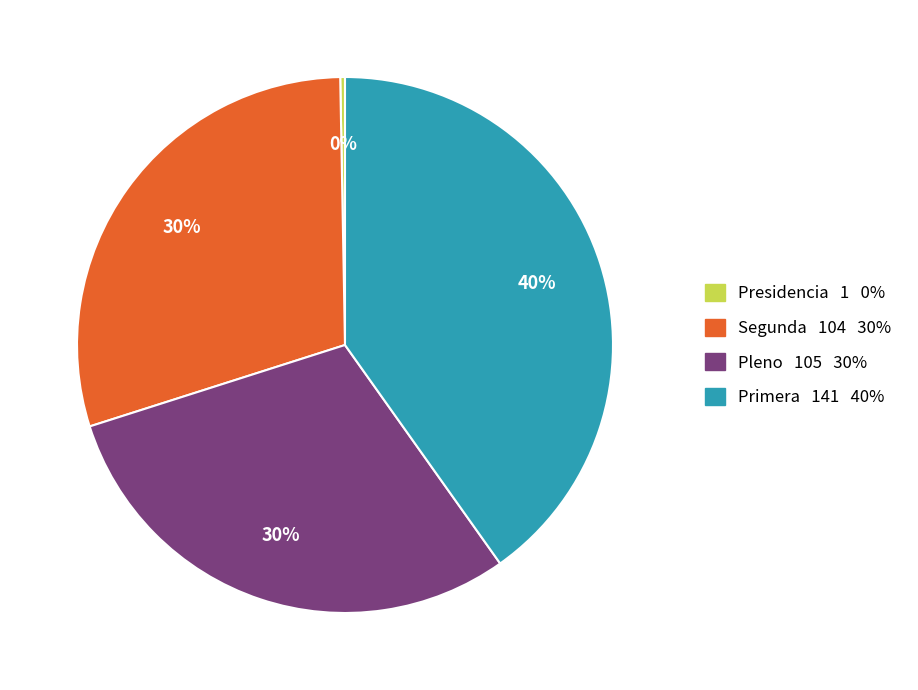

Which has a higher value, Segunda or Presidencia?

Segunda